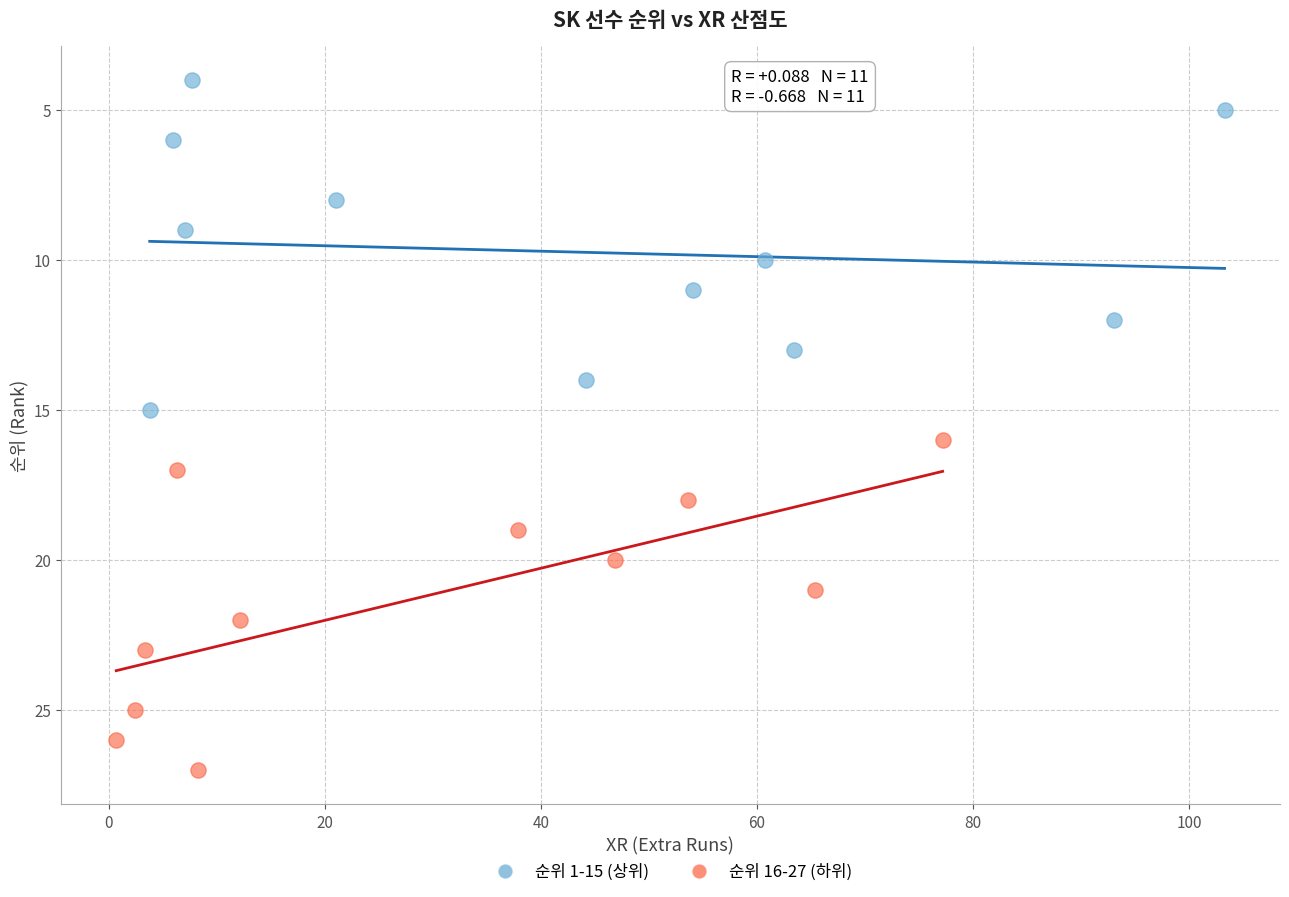

Which series reaches the minimum Y coordinate?

순위 1-15 (상위)